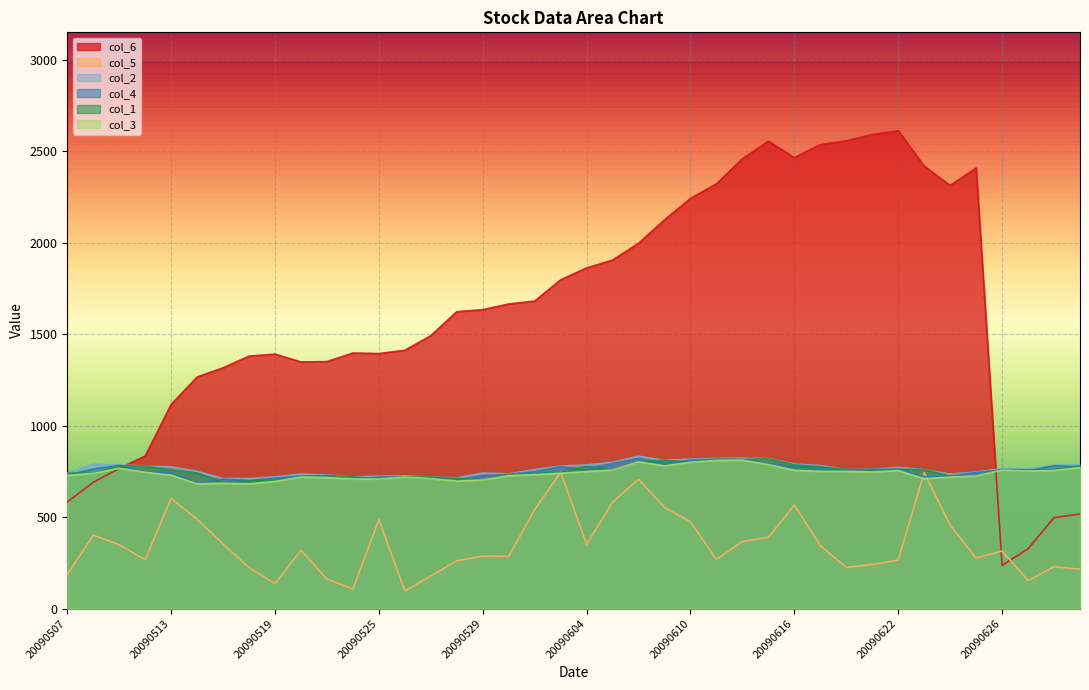

List the labels in order of col_1 value, smallest first.

20090515, 20090518, 20090519, 20090529, 20090525, 20090528, 20090527, 20090520, 20090522, 20090526, 20090624, 20090625, 20090521, 20090601, 20090602, 20090507, 20090508, 20090514, 20090603, 20090513, 20090605, 20090619, 20090629, 20090618, 20090623, 20090626, 20090630, 20090622, 20090617, 20090604, 20090512, 20090511, 20090701, 20090616, 20090610, 20090608, 20090609, 20090612, 20090611, 20090615